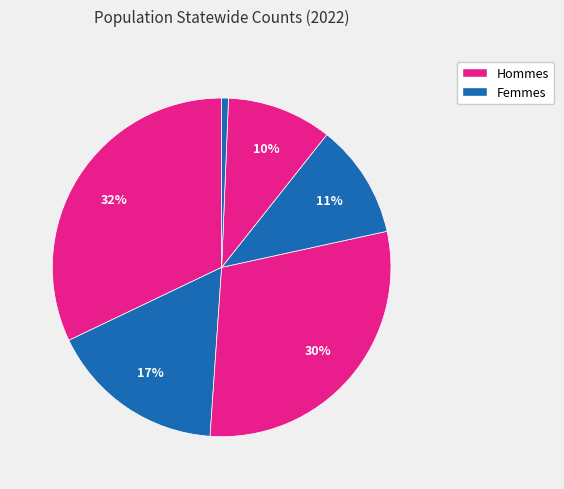

How many slices are in this pie chart?

6